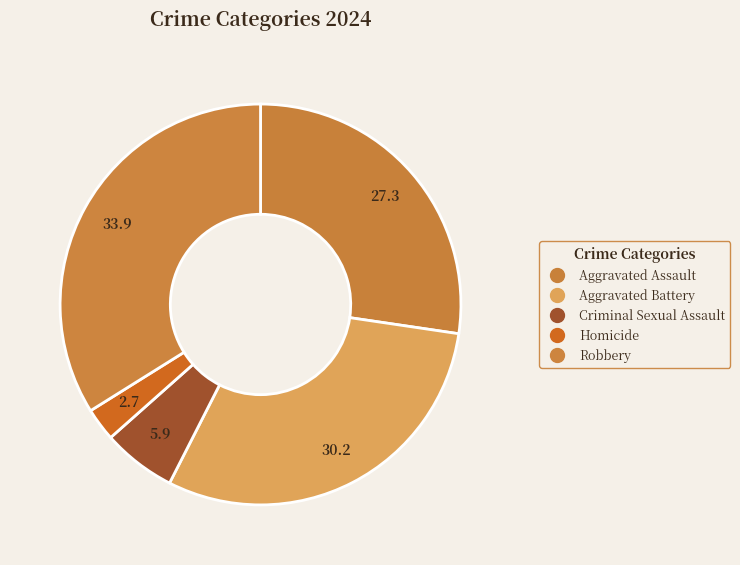

How many segments does this pie chart have?

5